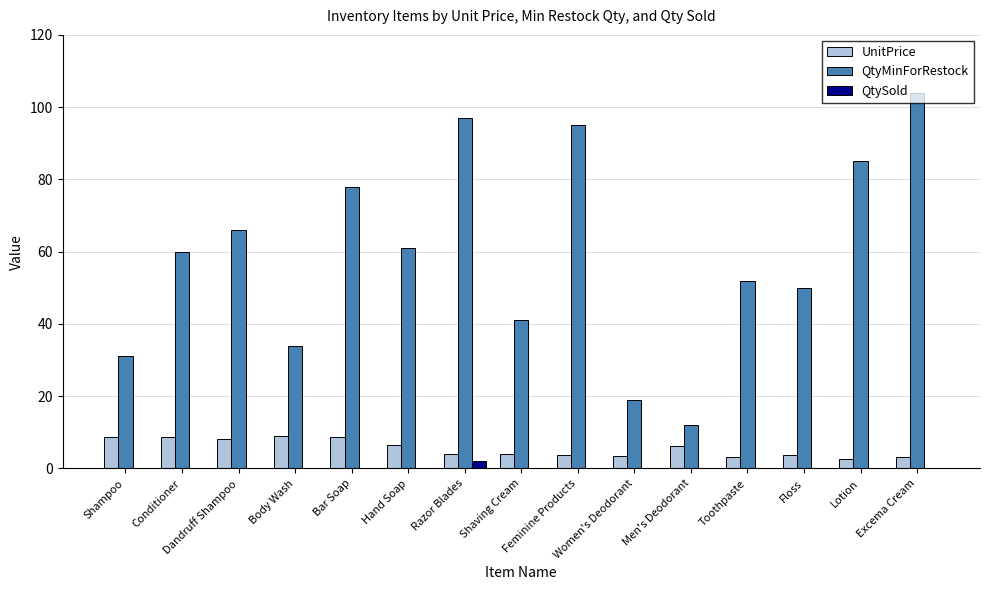

List the labels in order of UnitPrice value, largest first.

Body Wash, Shampoo, Bar Soap, Conditioner, Dandruff Shampoo, Hand Soap, Men's Deodorant, Shaving Cream, Razor Blades, Floss, Feminine Products, Women's Deodorant, Excema Cream, Toothpaste, Lotion